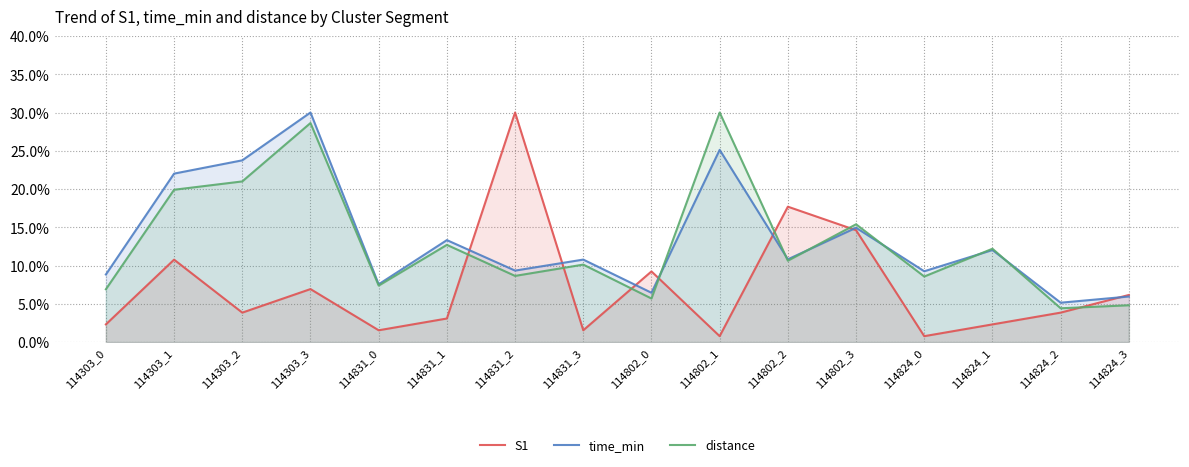

What is the sum of all time_min values?

215.3